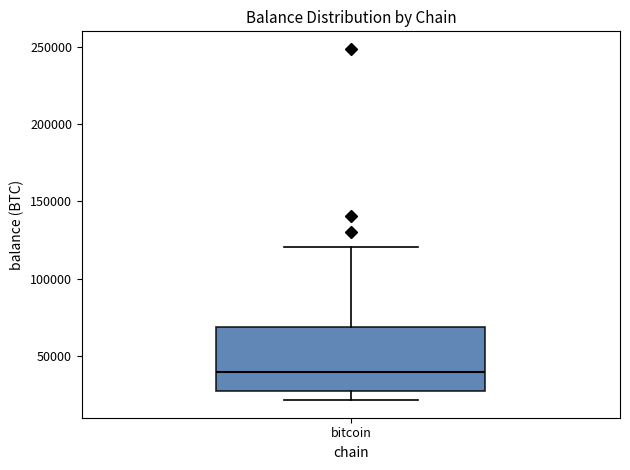

Read this box plot against the y-axis: the position of the median line, the range covered by the box, and the ends of both whiskers. The values are not printed on the chart, so give them approximately, as read against the axis.

median 40000, box 25000 to 70000, whiskers 20000 to 120000